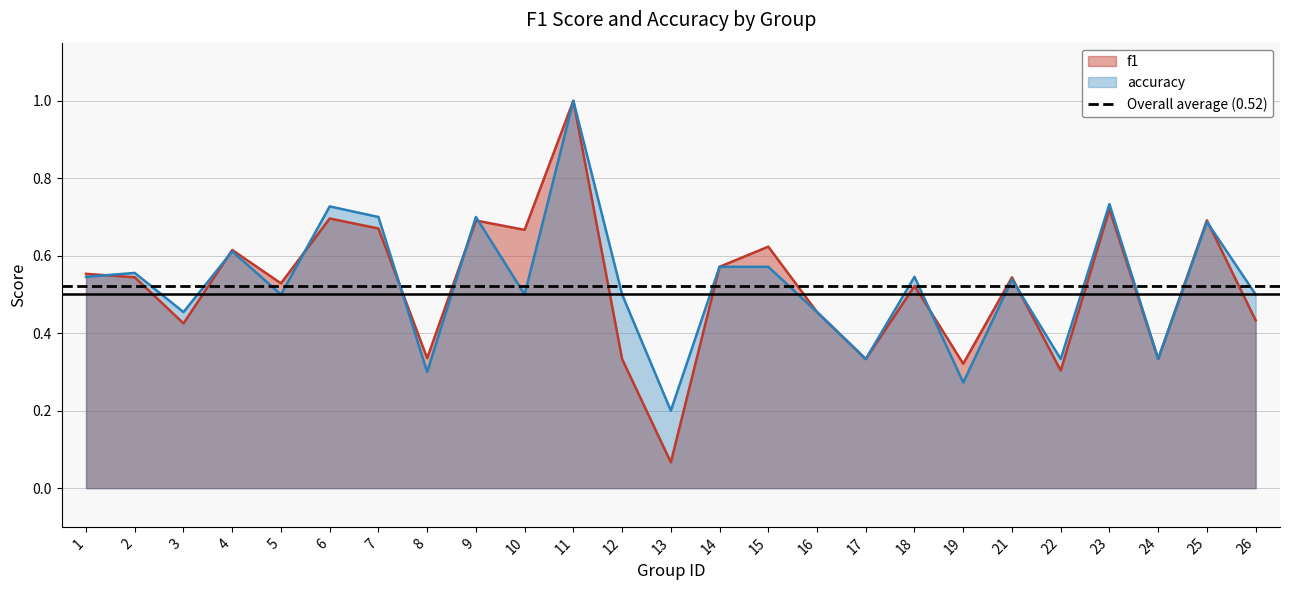

Between which two adjacent categories do f1 and accuracy first intersect?

1 and 2